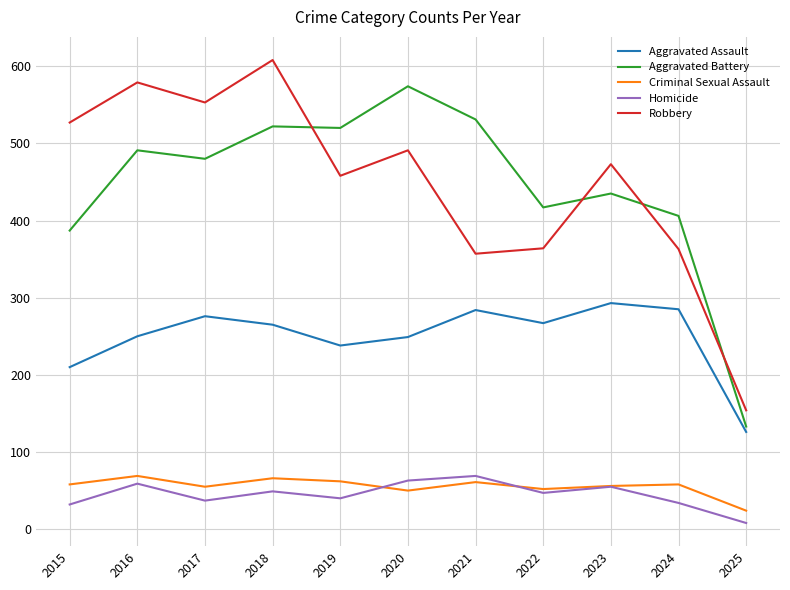

True or false: Homicide and Robbery intersect in this chart.

False